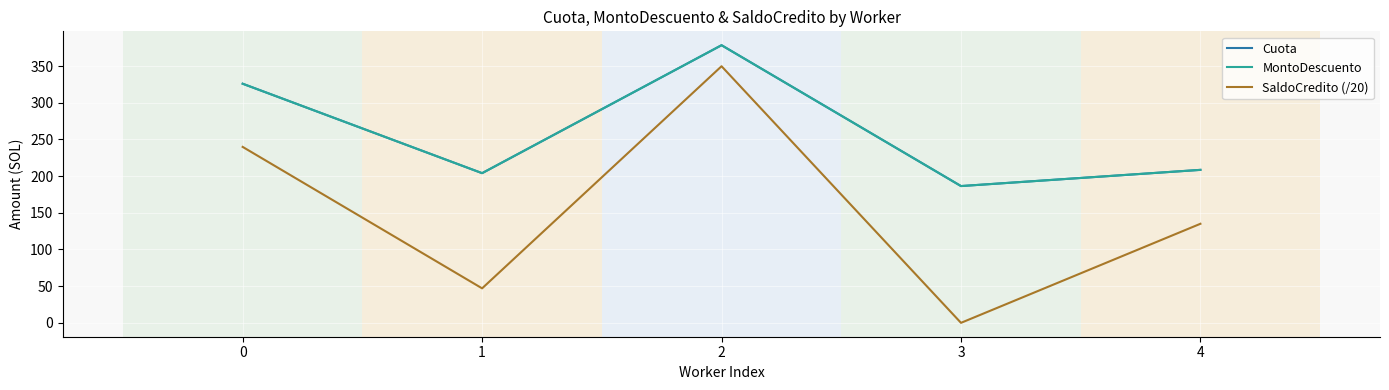

Which series changed the most between 0 and 3?

SaldoCredito (/20)